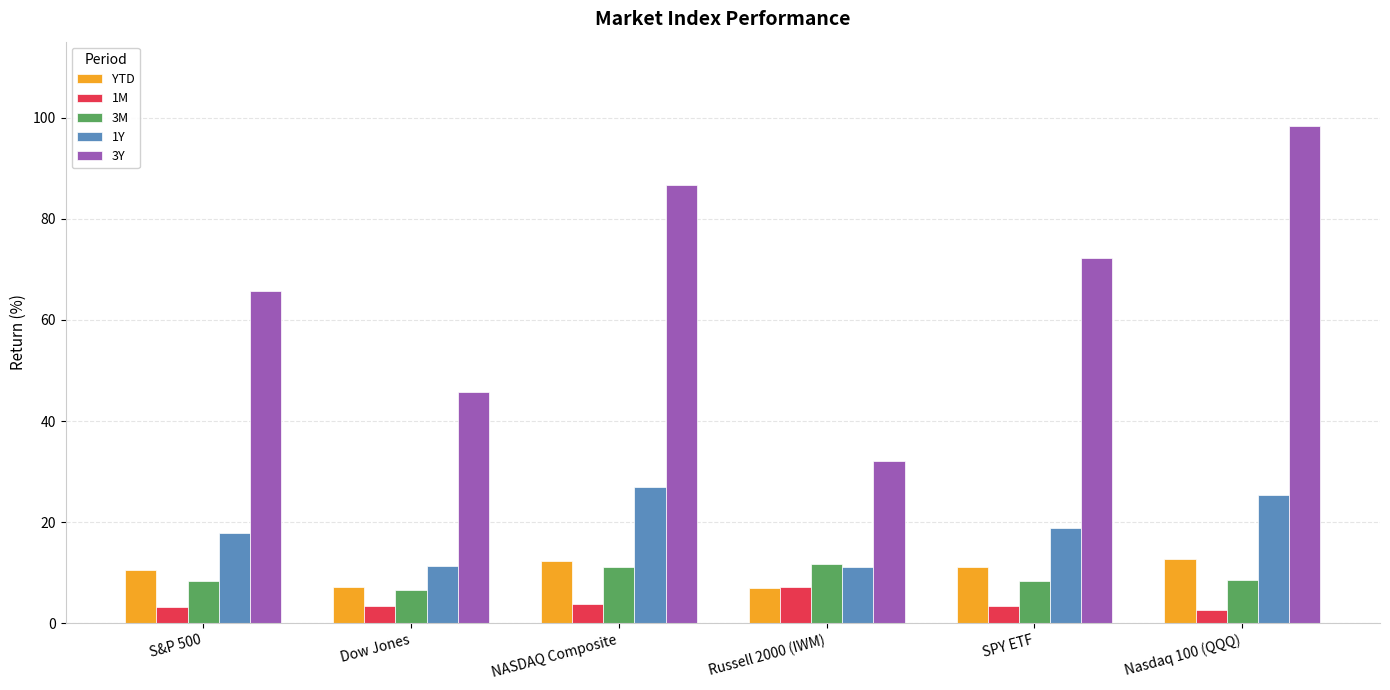

What is the spread (max minus min) of values at Nasdaq 100 (QQQ)?

95.7